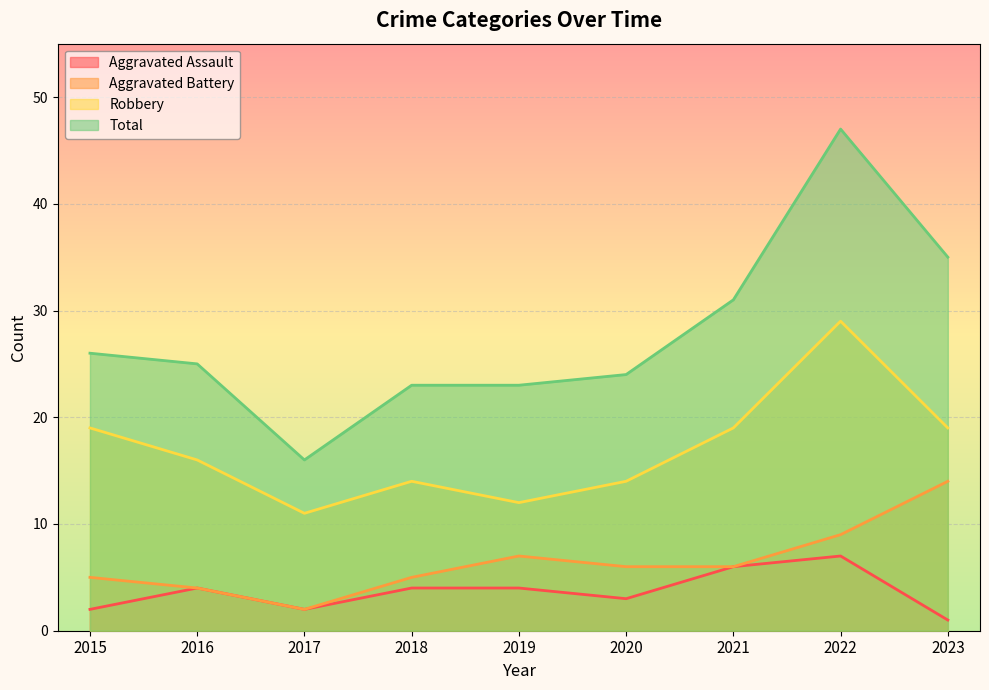

How many interior local peaks does the Robbery series have?

2